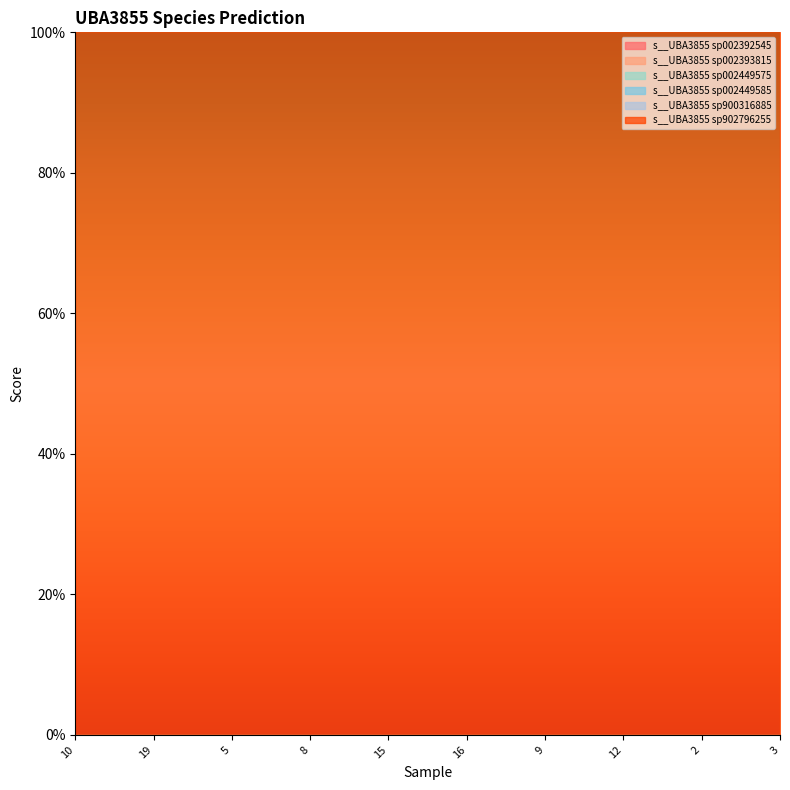

What is the difference between the highest and lowest values at GB_GCA_902796255.1_9.fasta?

1